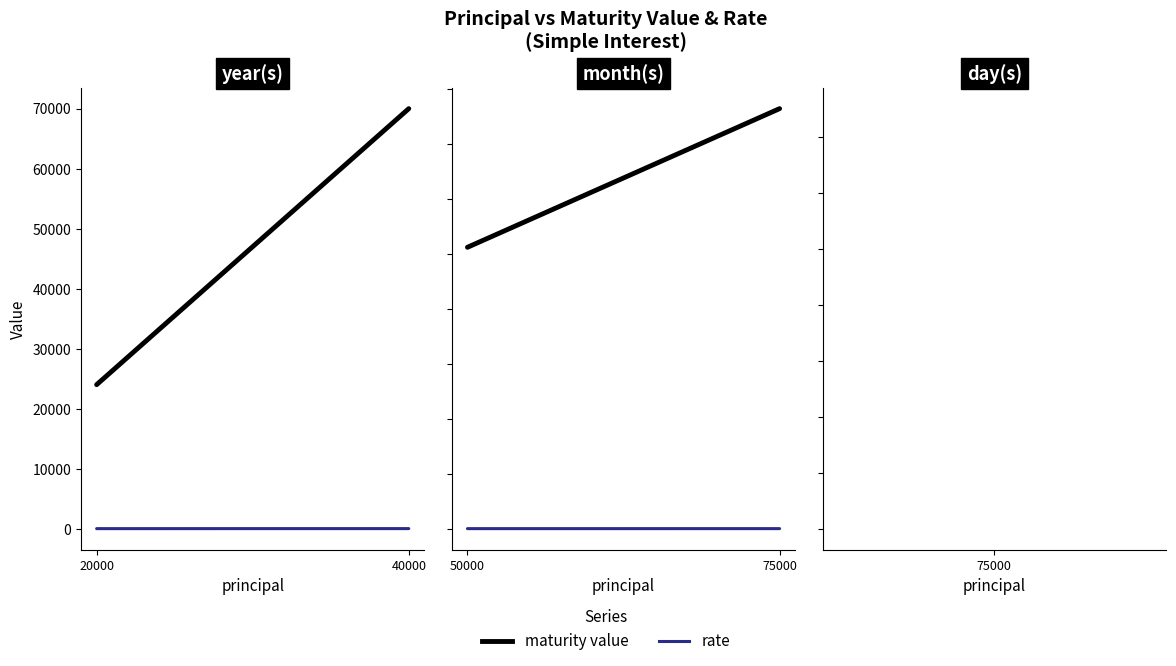

At which category is the sum across all series the highest?

75000